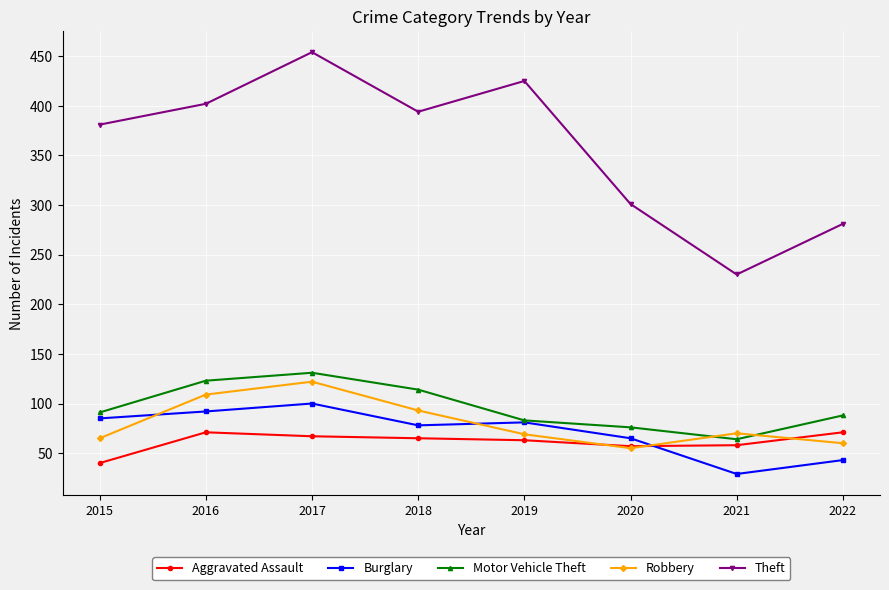

True or false: Aggravated Assault and Theft cross at least once.

False